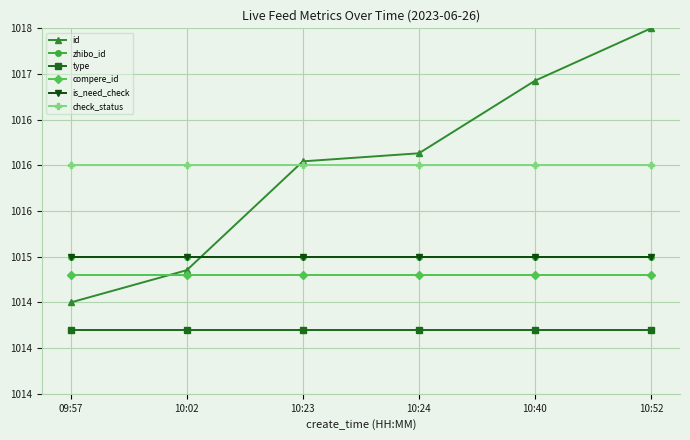

What is the sum of all id values?

6096.0